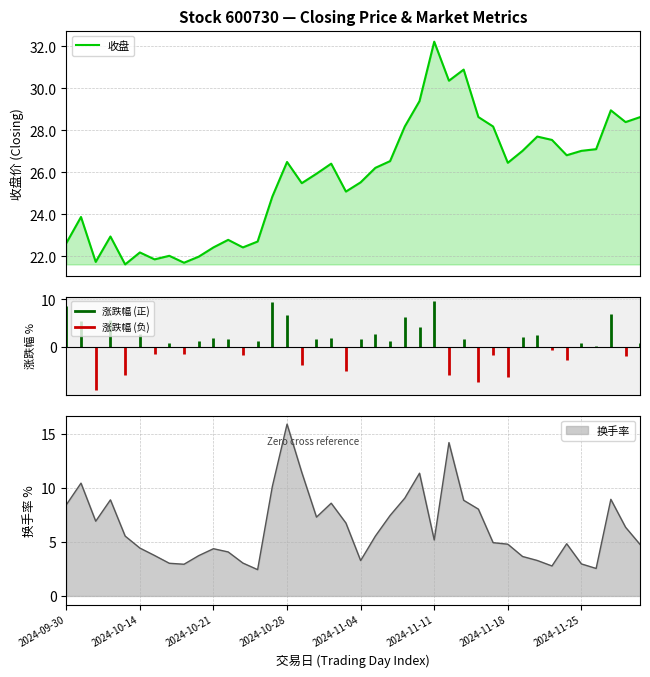

What is the maximum value for 收盘?

32.2